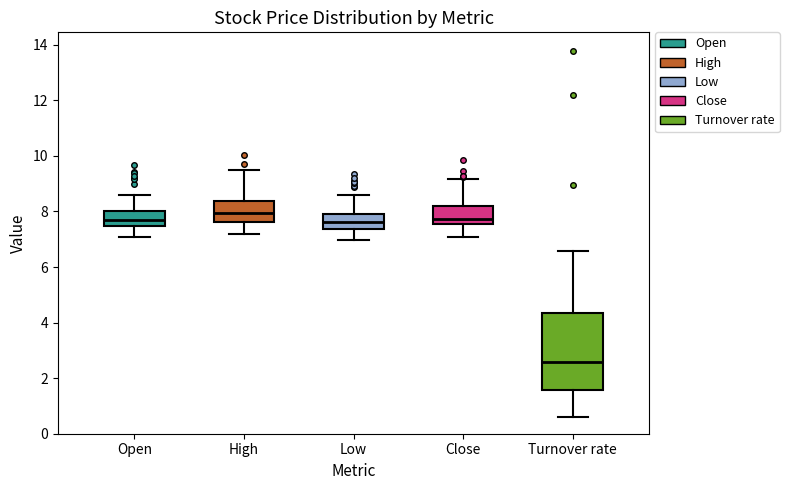

Reading left to right, read every box against the y-axis: the position of its median line, the range the box covers, and the ends of its whiskers. The values are not printed on the chart, so give them approximately, as read against the axis.

Open: median 7.6, box 7.4 to 8.0, whiskers 7.0 to 8.6
High: median 8.0, box 7.6 to 8.4, whiskers 7.2 to 9.6
Low: median 7.6, box 7.4 to 8.0, whiskers 7.0 to 8.6
Close: median 7.8, box 7.6 to 8.2, whiskers 7.0 to 9.2
Turnover rate: median 2.6, box 1.6 to 4.4, whiskers 0.6 to 6.6